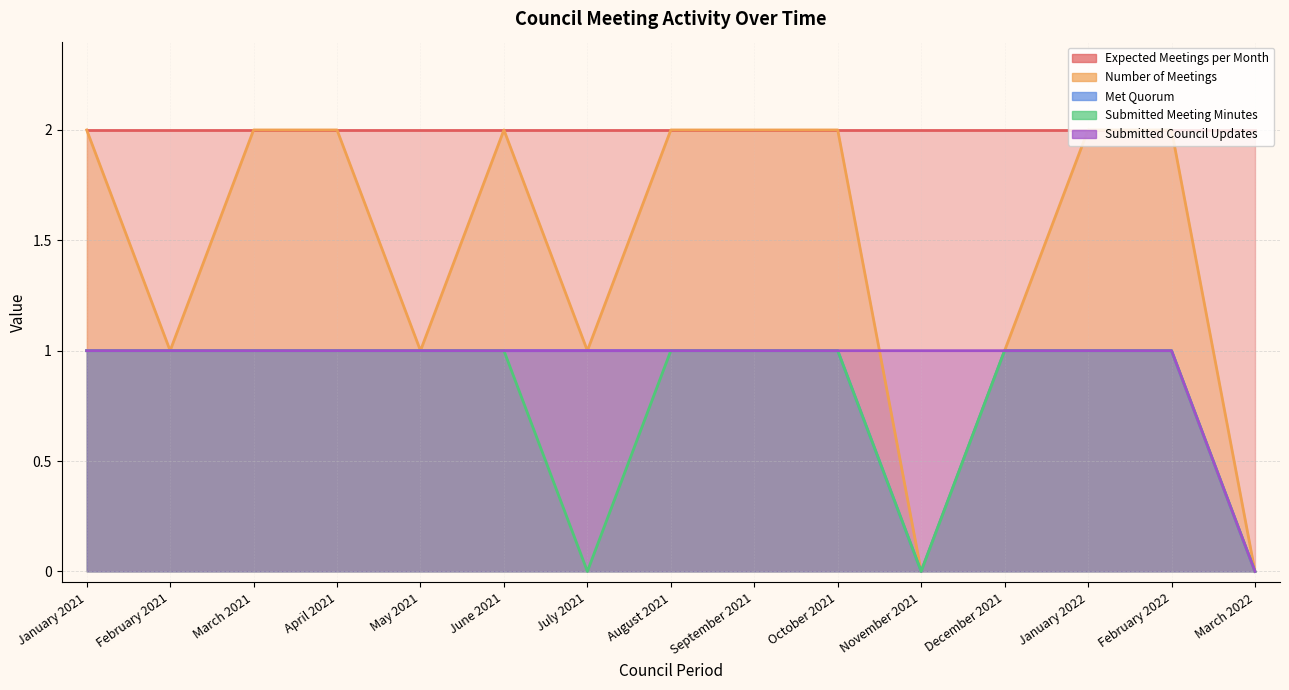

What position from the left is December 2021?

12